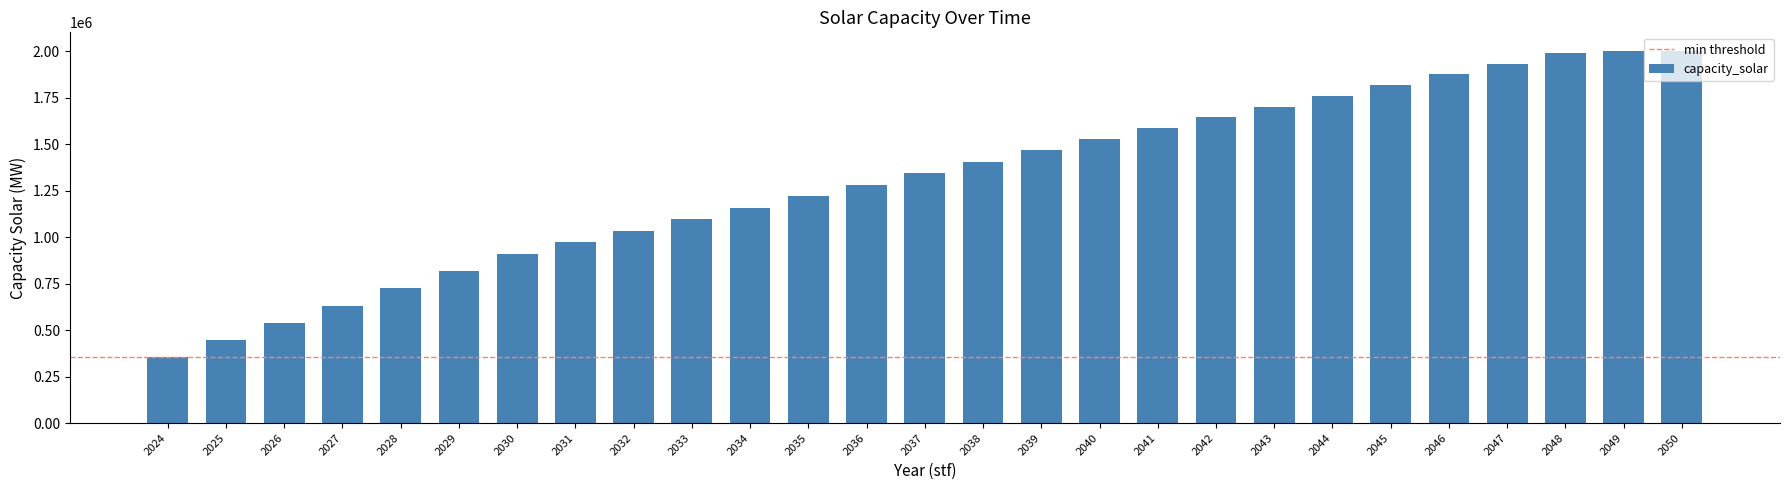

Reading left to right, transcribe all the data shown in this chart.

2024=353020.0	2025=446040.0	2026=539060.0	2027=632080.0	2028=725100.0	2029=818120.0	2030=911140.0	2031=973051.5	2032=1034963.0	2033=1096874.5	2034=1158786.0	2035=1220697.5	2036=1282609.0	2037=1344520.5	2038=1406432.0	2039=1468343.5	2040=1530255.0	2041=1587910.2	2042=1645565.4	2043=1703220.6	2044=1760875.8	2045=1818531.0	2046=1876186.2	2047=1933841.4	2048=1991496.6	2049=2002534.9	2050=2002534.9